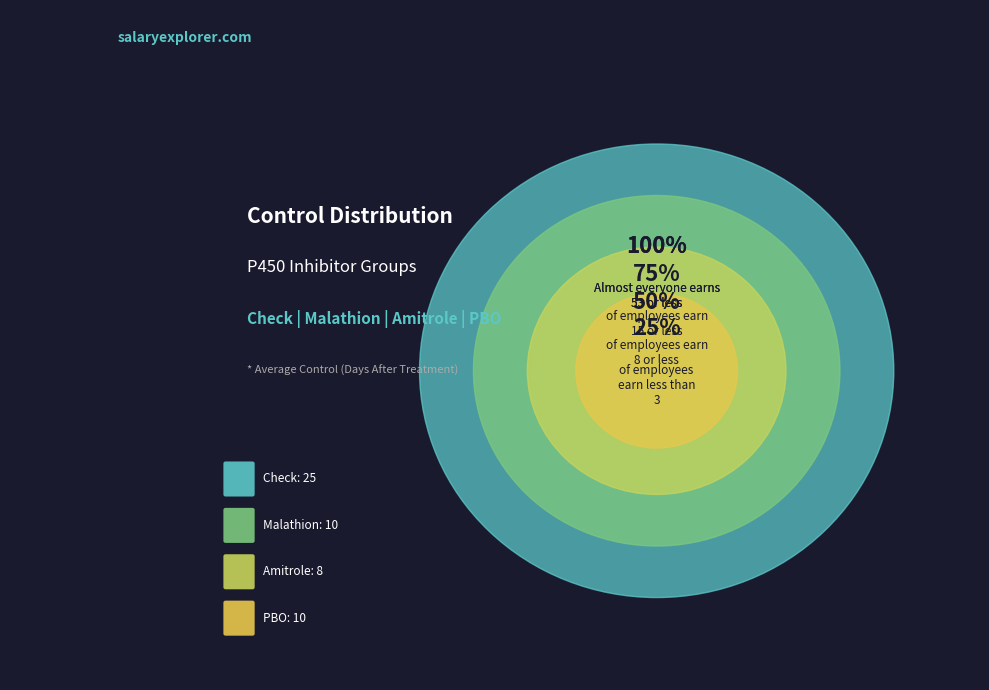

Is it true that Malathion is 30% of the pie?

False